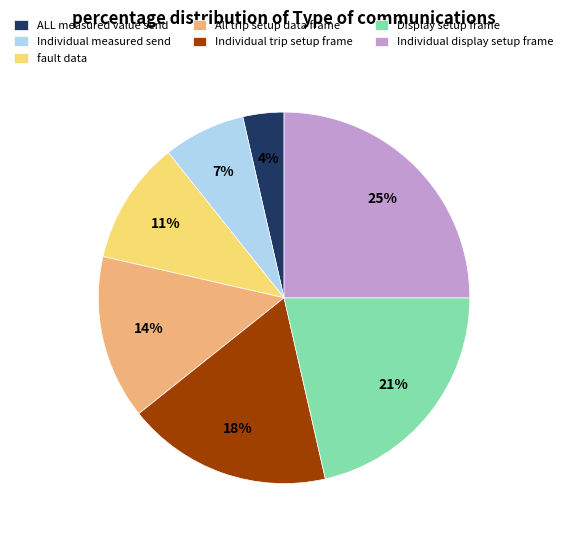

Does Individual display setup frame account for over 50% of the chart?

No